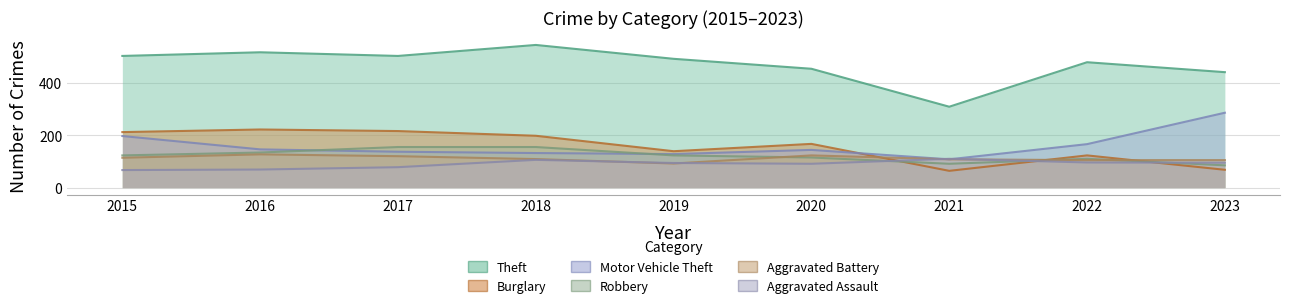

What is the total value across all series at 2022?

1079